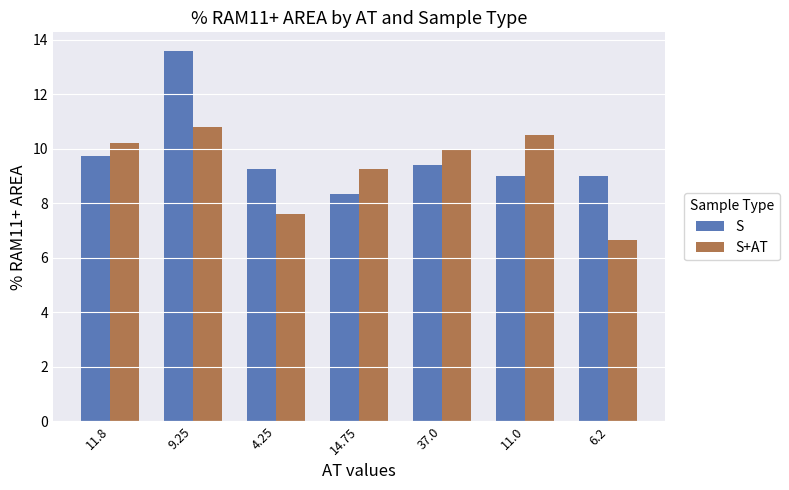

At how many categories does at least one series exceed 8?

7